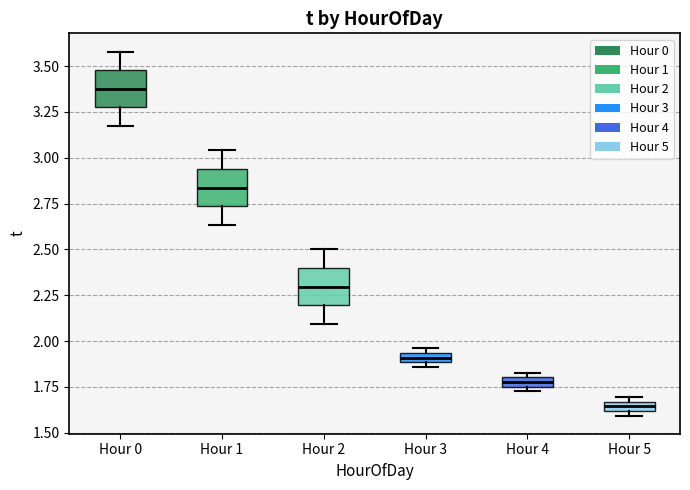

Where does the lower whisker of the box for Hour 0 end on the y-axis? The values are not printed on the chart, so give them approximately, as read against the axis.

3.20